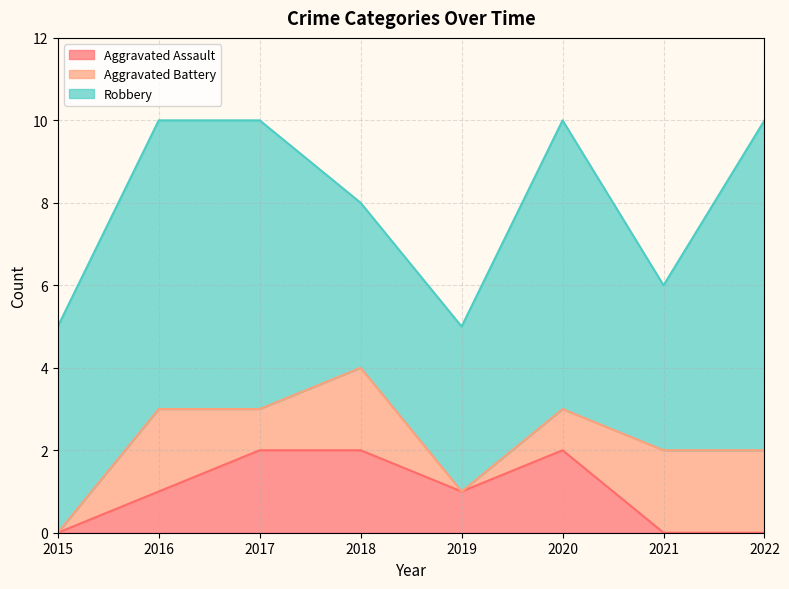

What is the value of the Aggravated Battery point at the 3rd from the left?

1